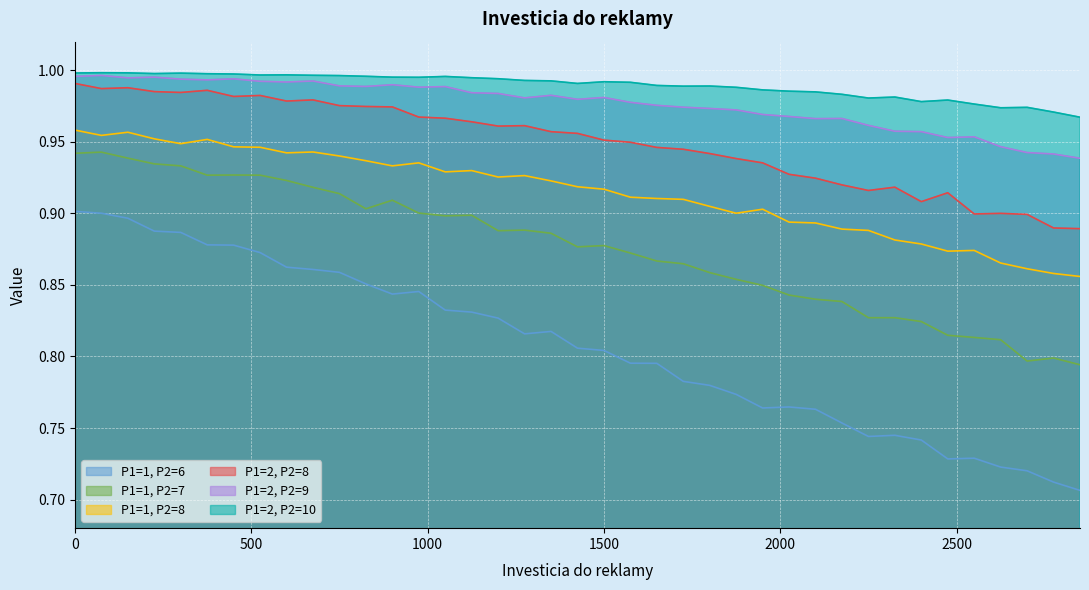

True or false: P1=2, P2=10 and P1=1, P2=7 intersect in this chart.

False